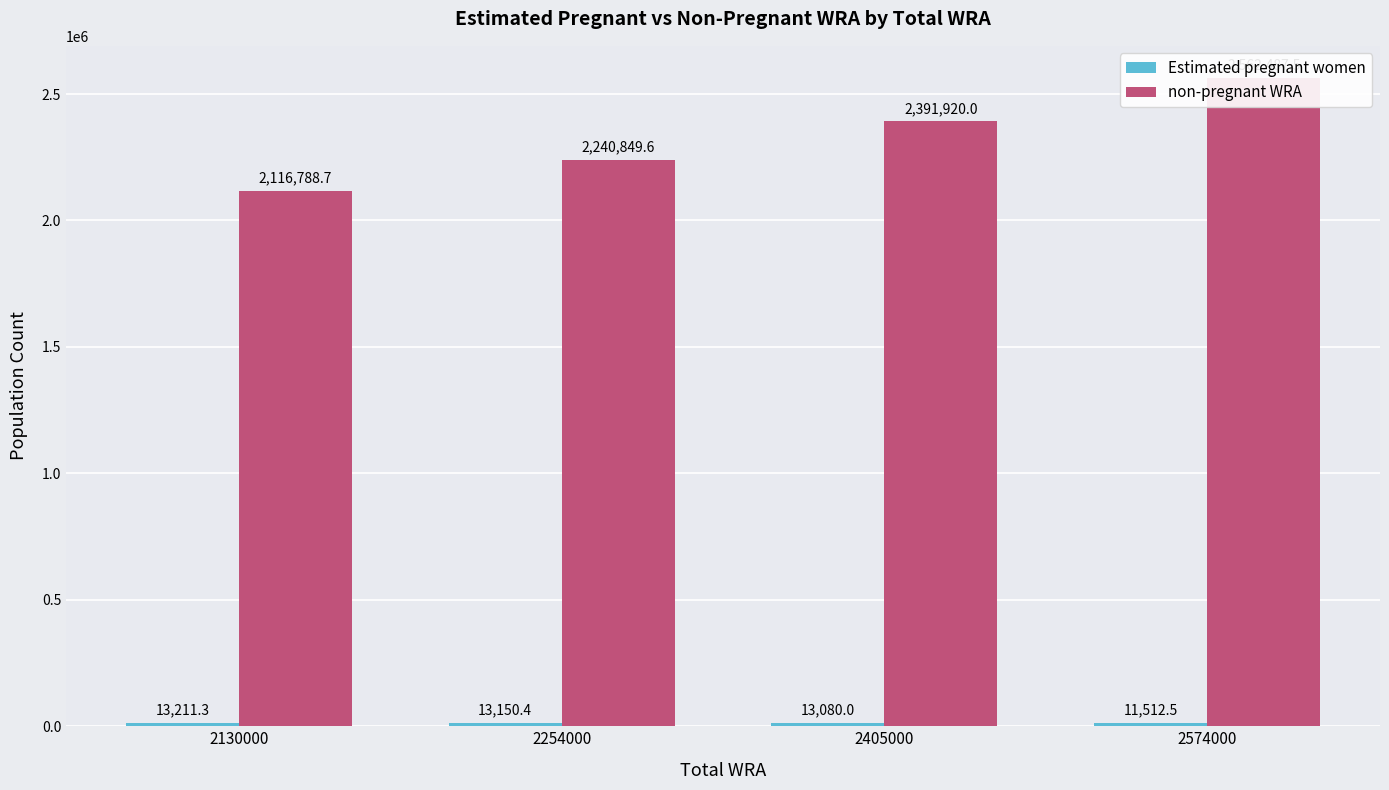

Read the Estimated pregnant women value at 2130000.

13211.3